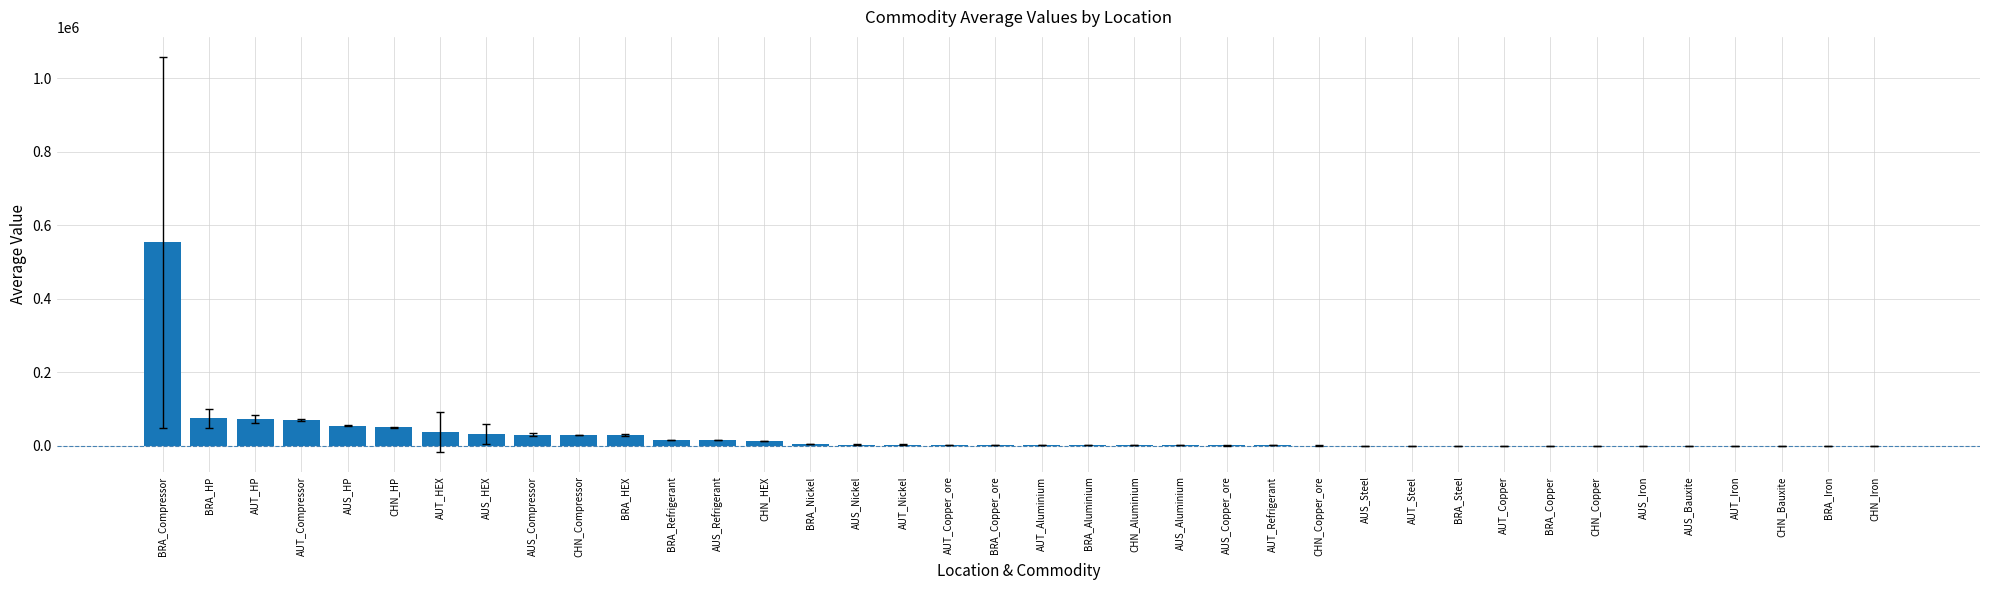

What is the maximum value shown in the chart?

553348.5